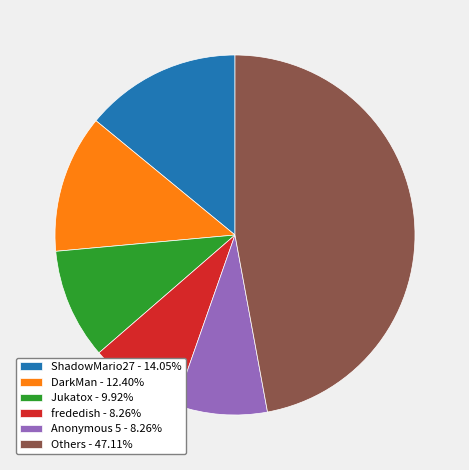

Do ShadowMario27 - 14.05% and Anonymous 5 - 8.26% together represent more than half of the pie?

No